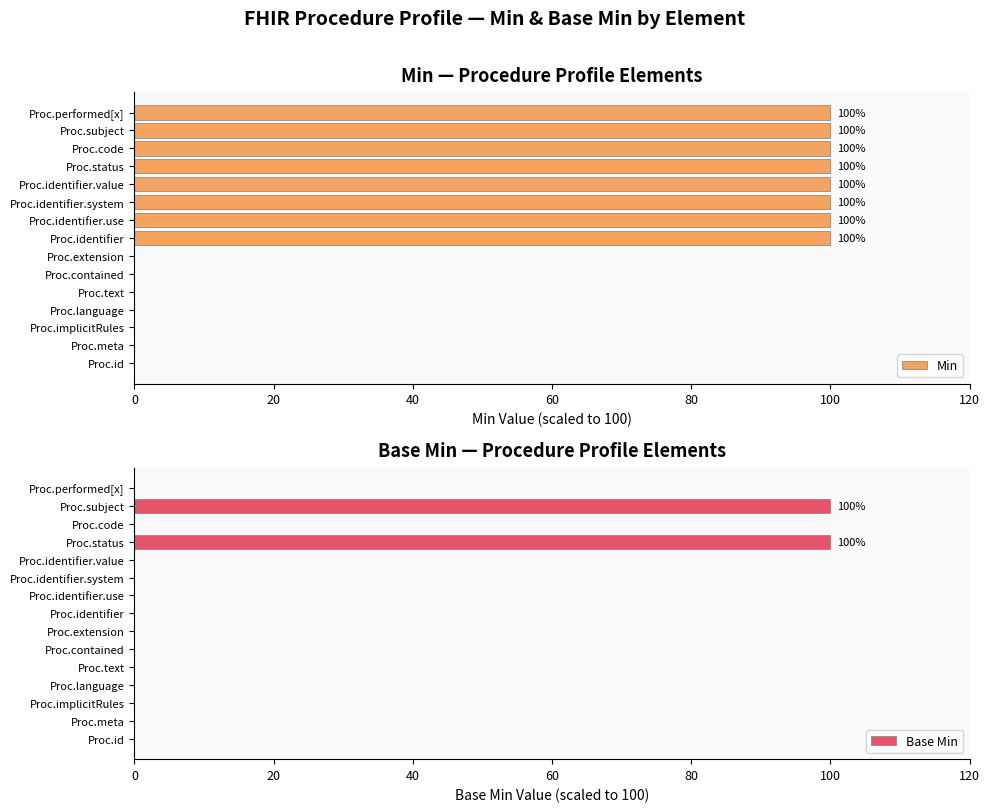

How many values in Base Min are above zero?

2